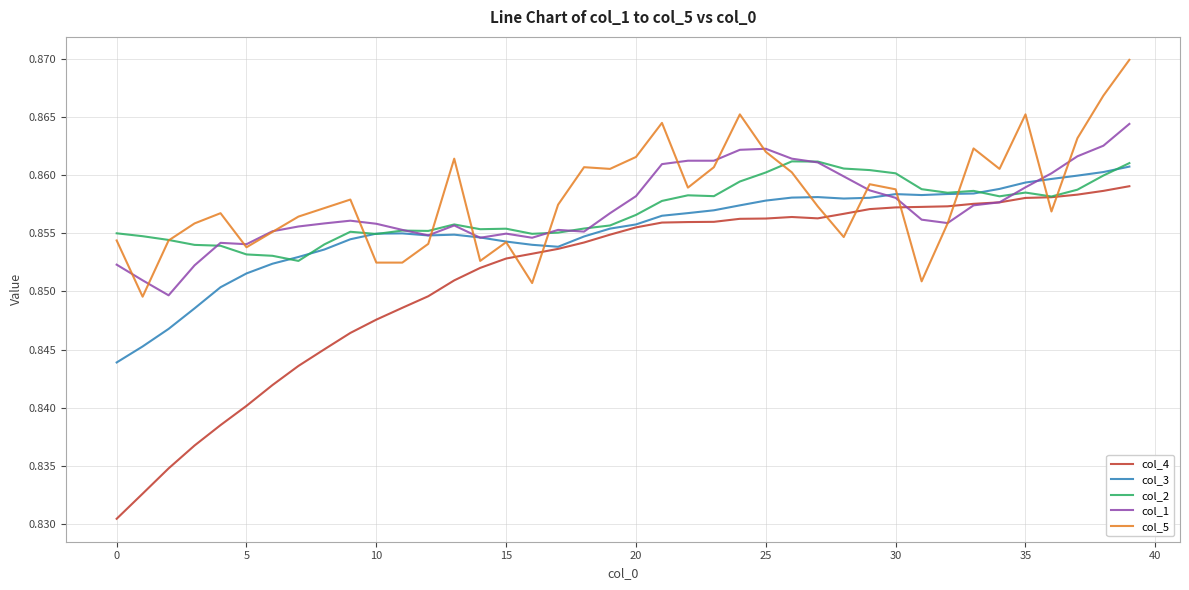

Which series ends up on top after the final intersection of col_1 and col_3?

col_1